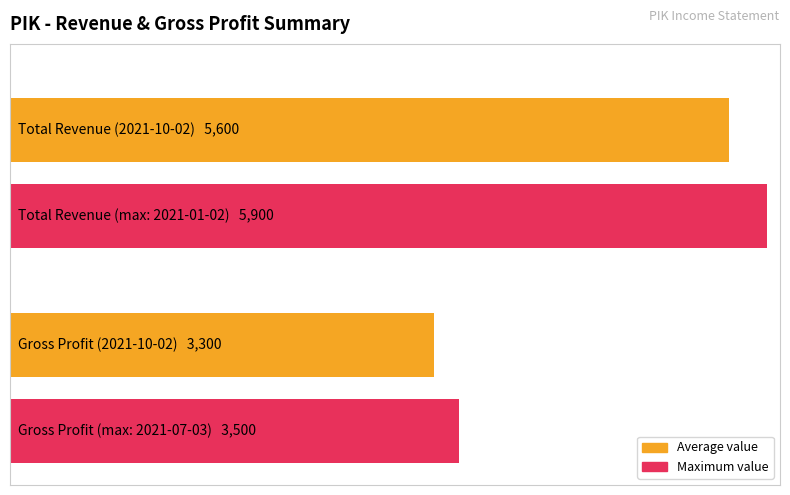

Which series has the largest range (max minus min)?

Total Revenue